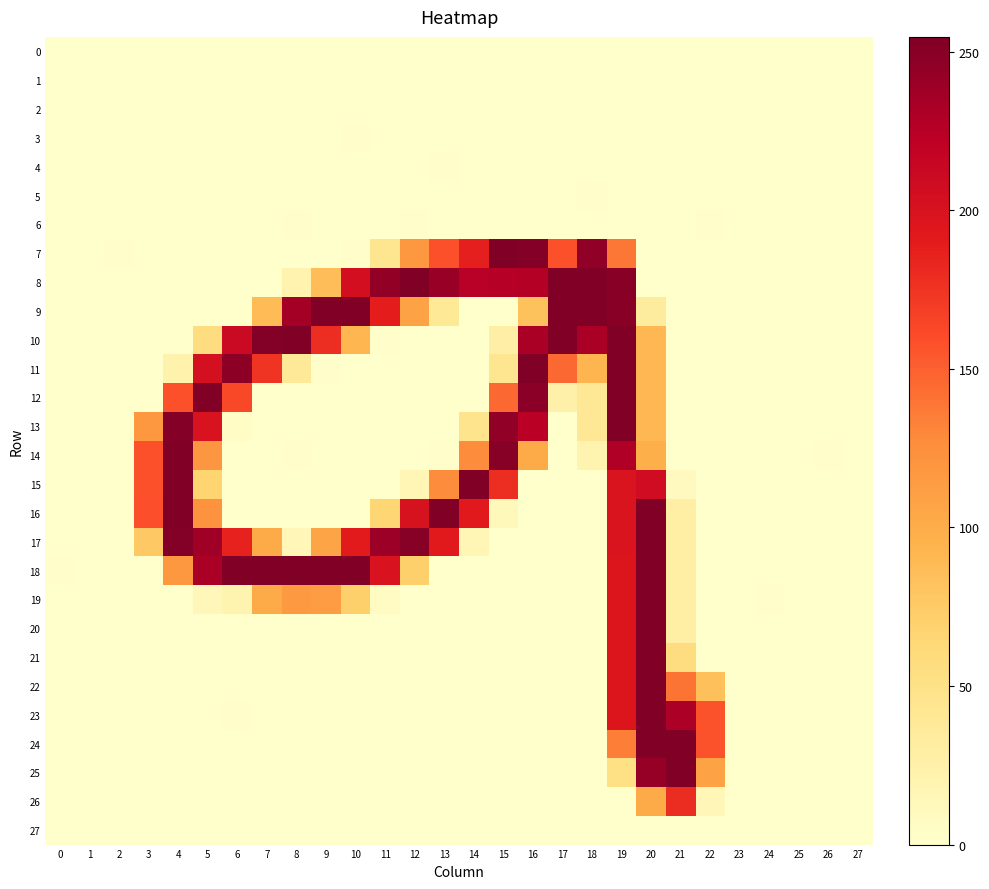

What is the total value across all series at 1?

1.3